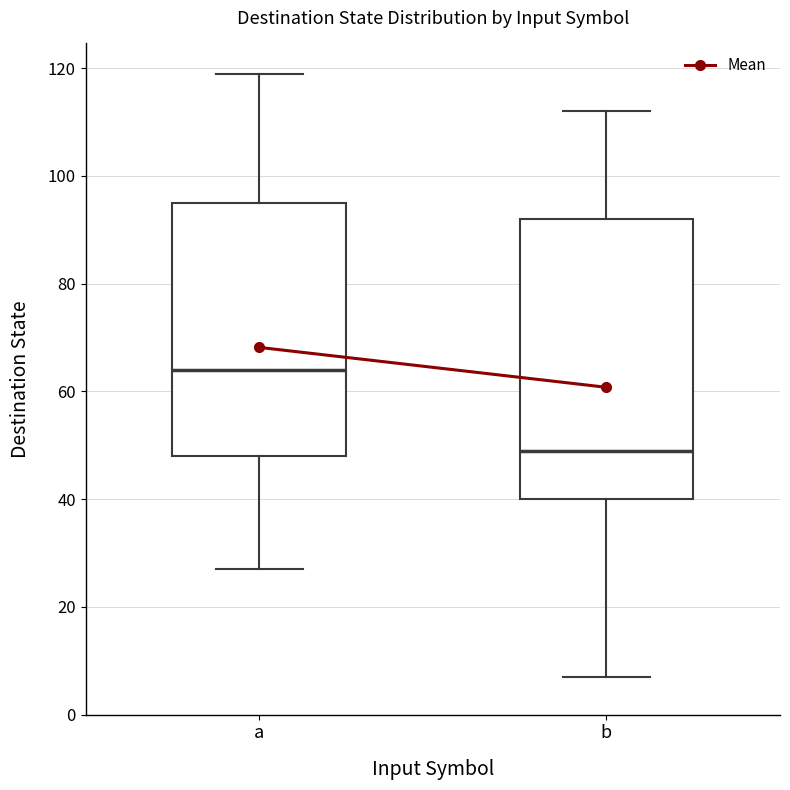

Which box is the tallest, from its lower edge to its upper edge?

b